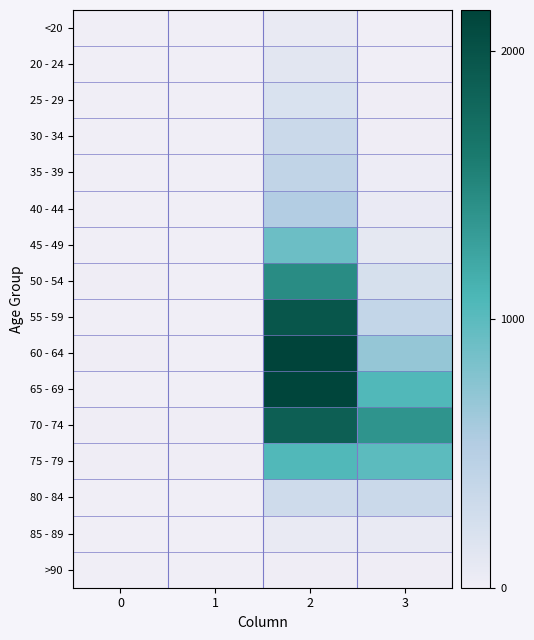

Count the number of data series in this chart.

16